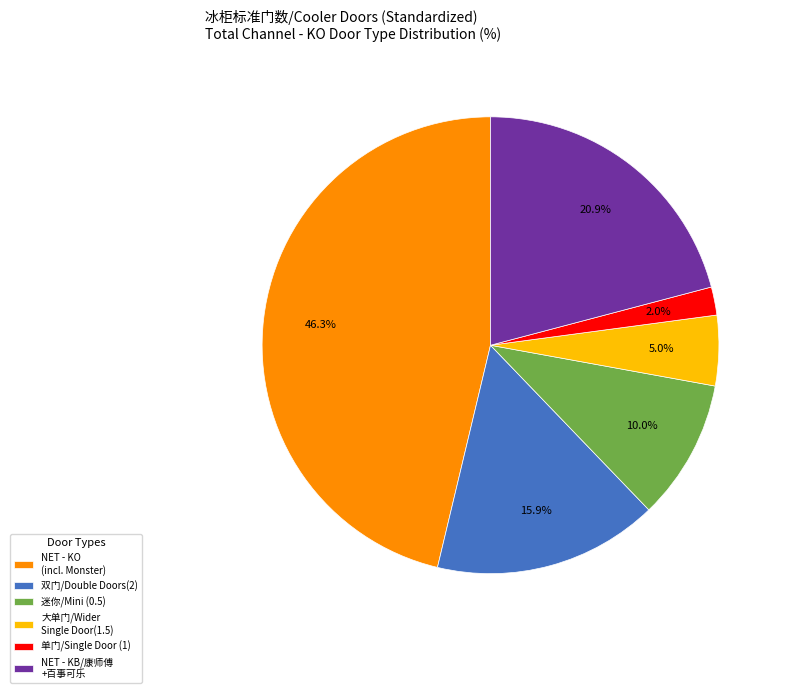

The NET - KO (incl. Monster) slice represents 46% of the pie. True or false?

True